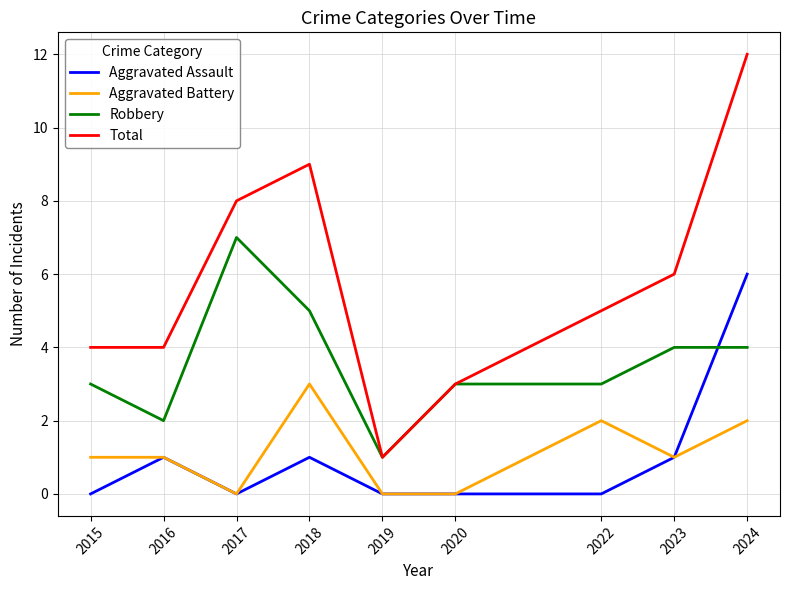

What is the total value across all series at 2019?

2